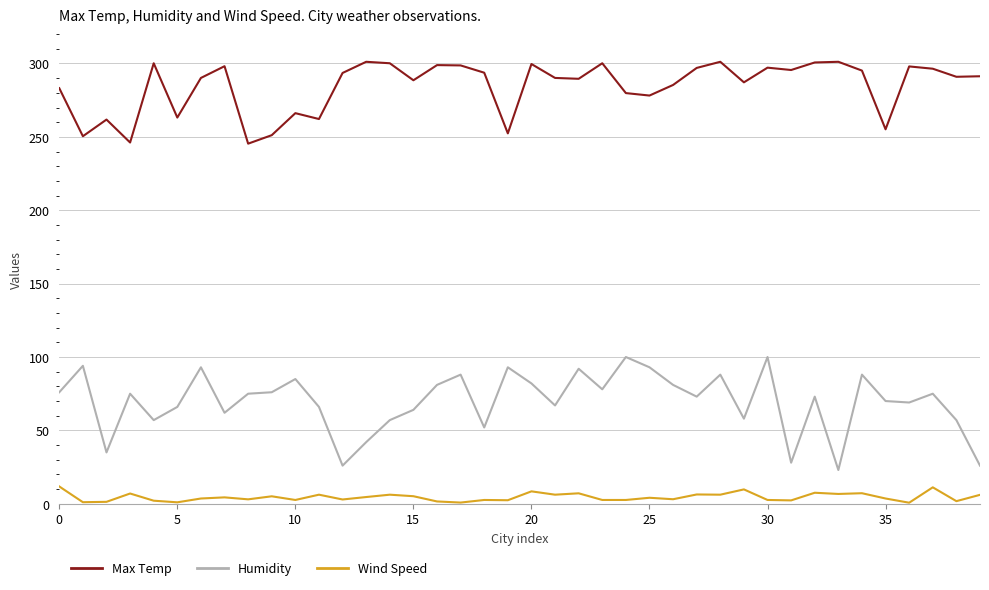

True or false: Max Temp and Humidity intersect in this chart.

False